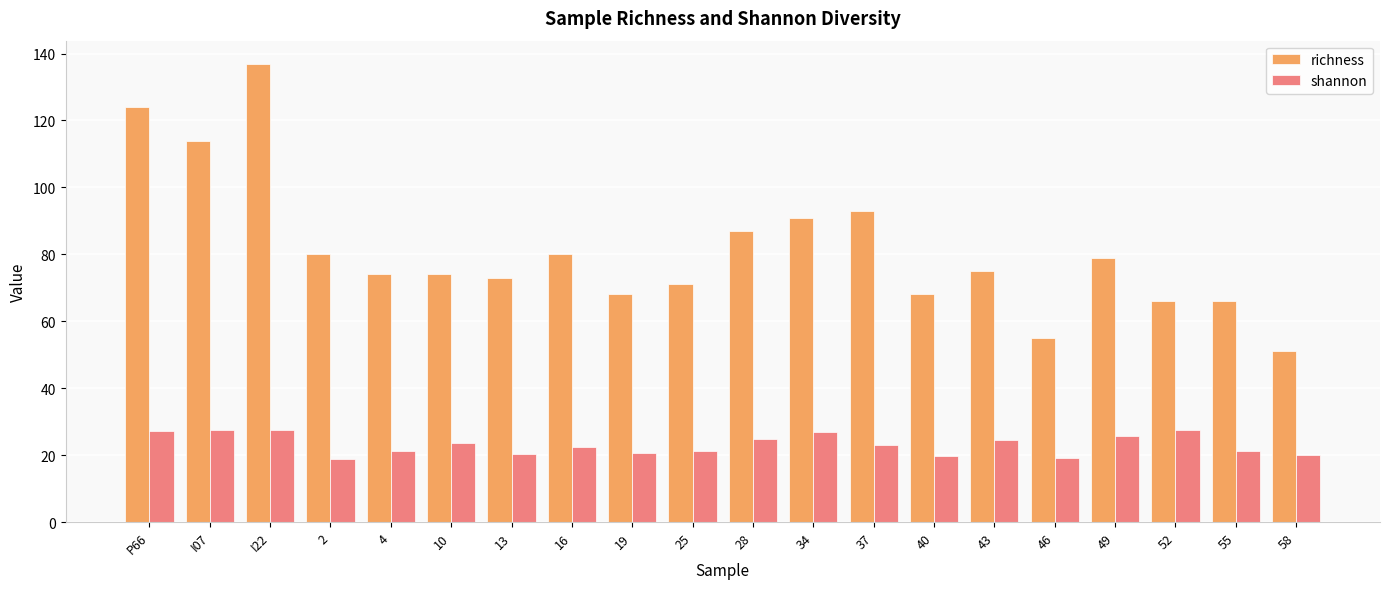

What is the sum of the richness values at 43 and 40?

143.0